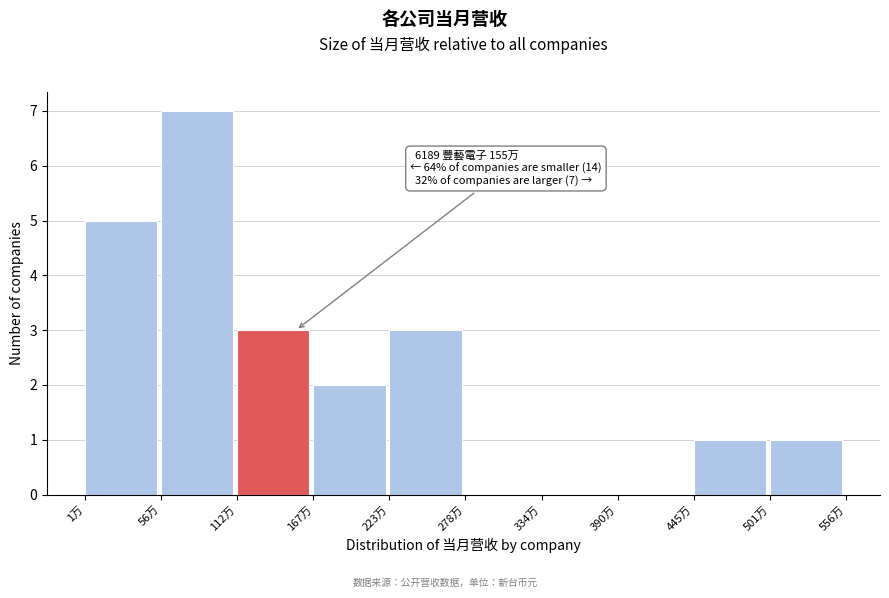

Reading left to right, extract all data points from this chart.

1万=5	56万=7	112万=3	167万=2	223万=3	278万=0	334万=0	390万=0	445万=1	501万=1